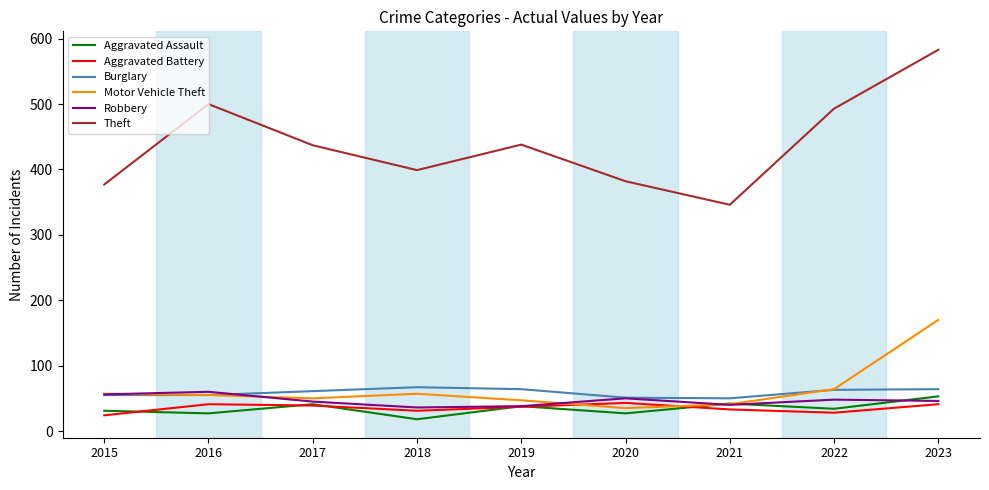

What is the spread (max minus min) of values at 2021?

313